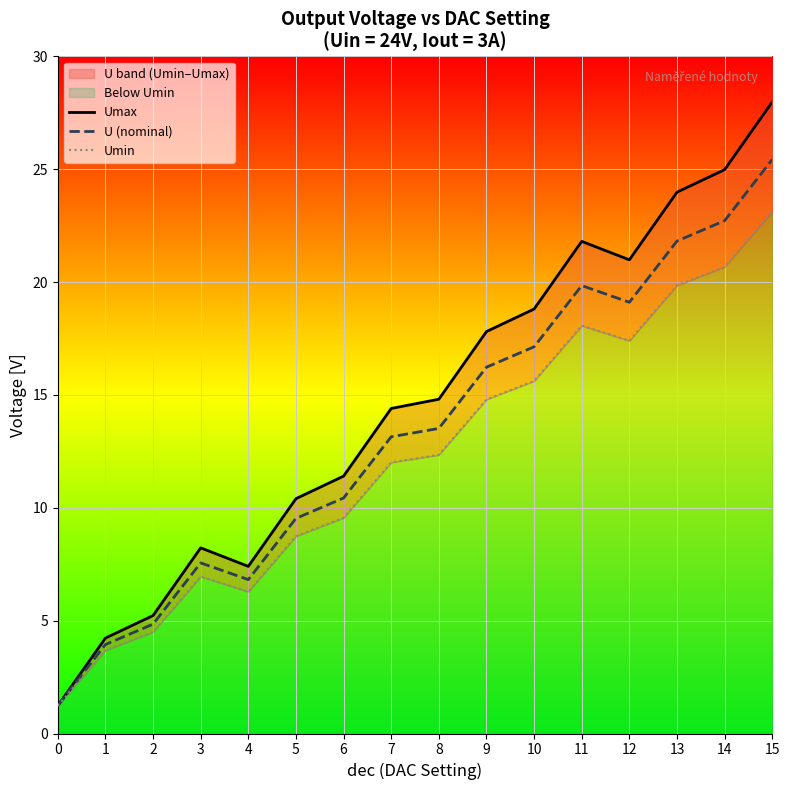

True or false: Umin and U (nominal) intersect in this chart.

False